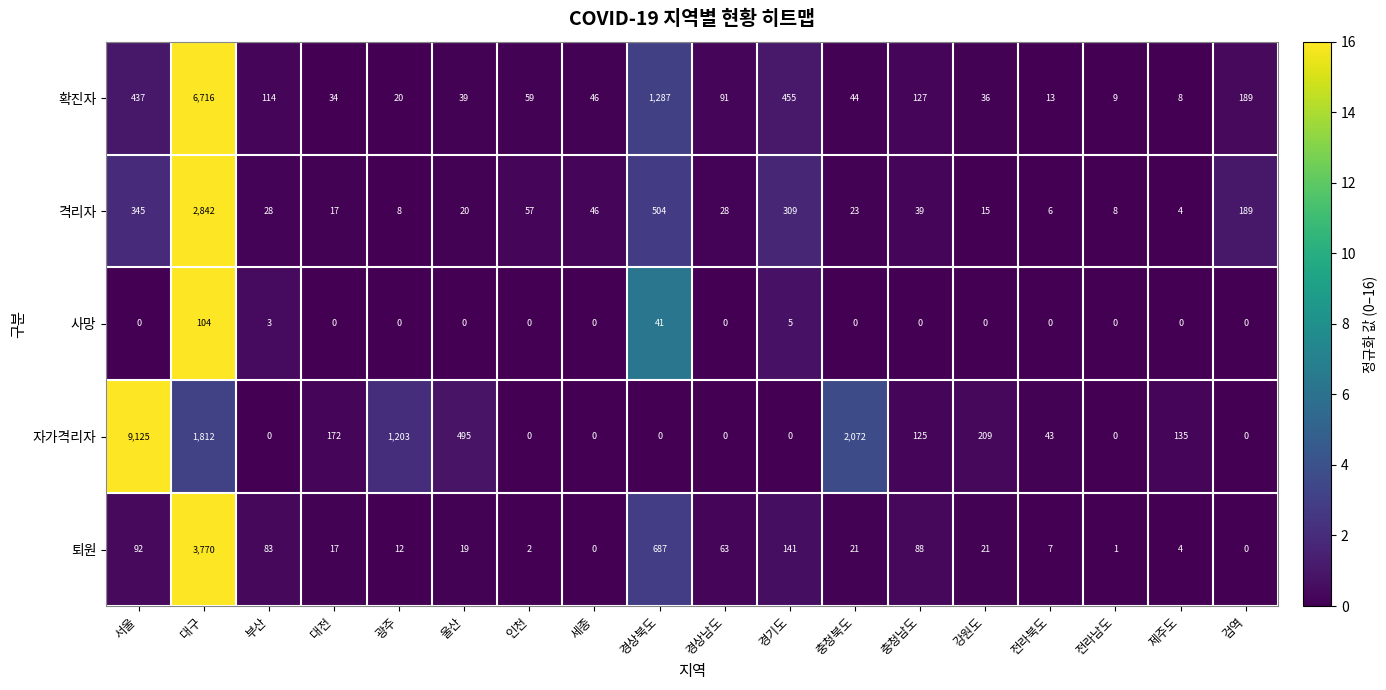

At which category is the sum across all series the highest?

대구